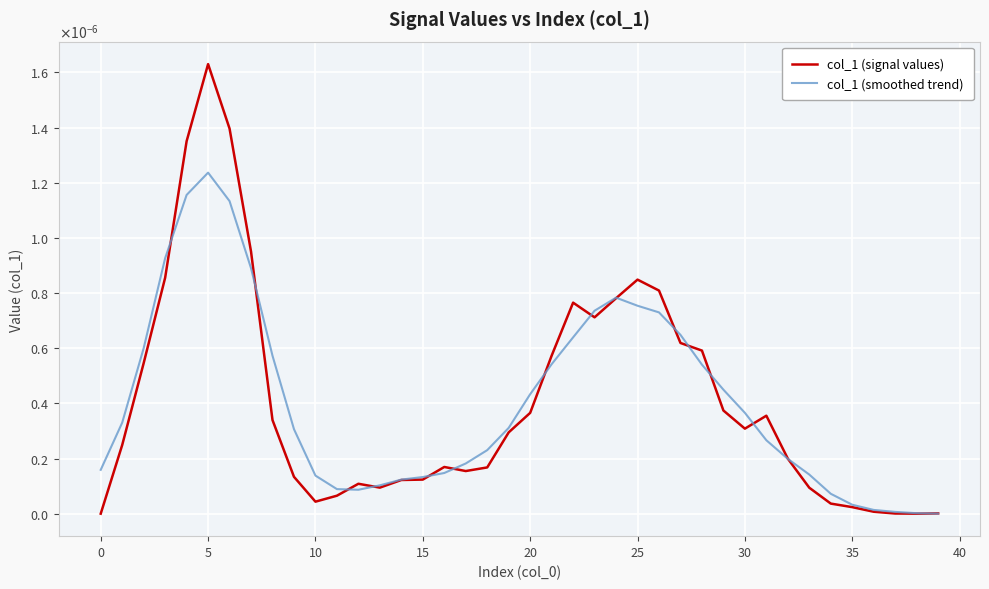

What are all the series names shown in the legend?

col_1 (signal values), col_1 (smoothed trend)